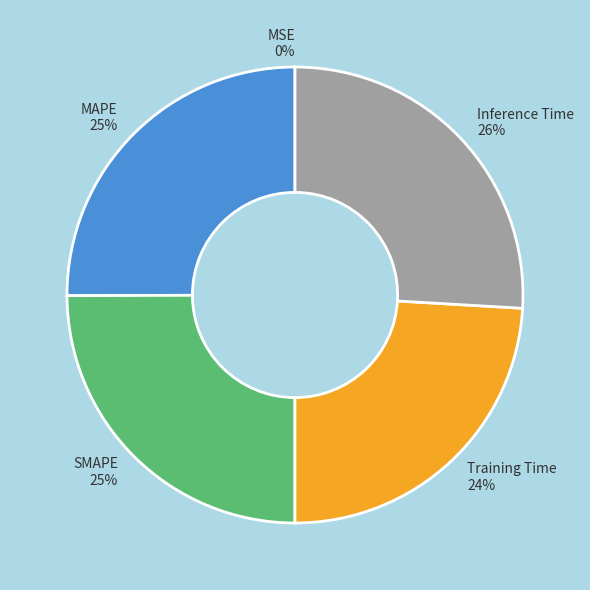

The MAPE slice represents 11% of the pie. True or false?

False